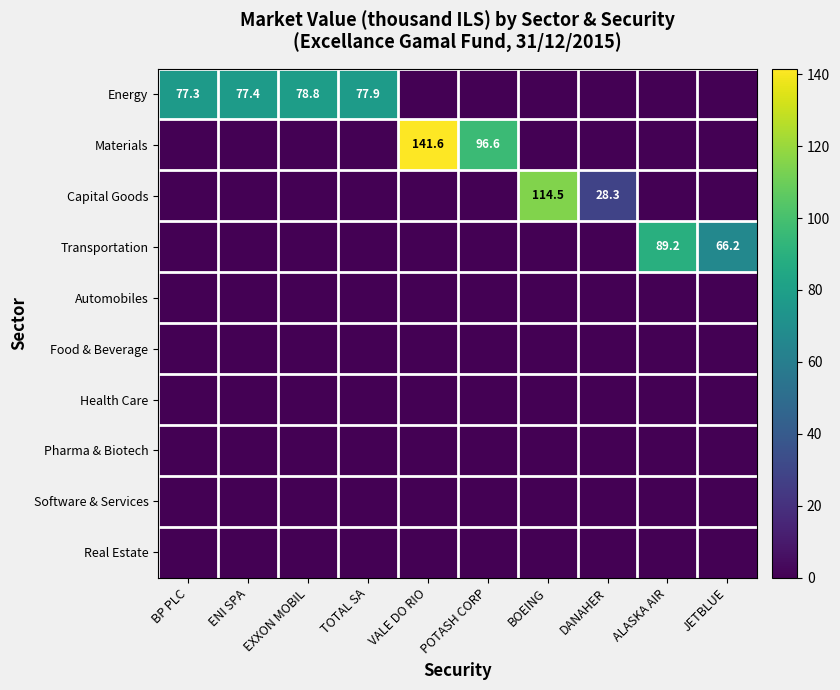

List the labels in order of Capital Goods value, largest first.

BOEING, DANAHER, BP PLC, ENI SPA, EXXON MOBIL, TOTAL SA, VALE DO RIO, POTASH CORP, ALASKA AIR, JETBLUE